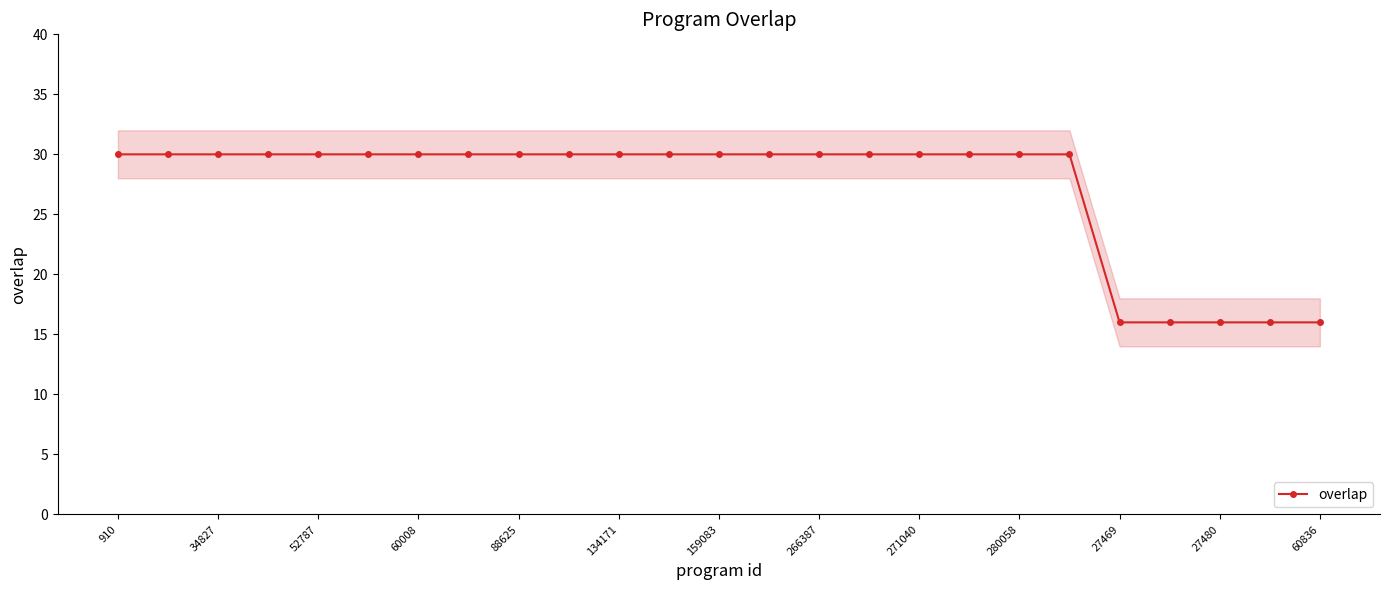

What is the sum of all values?

680